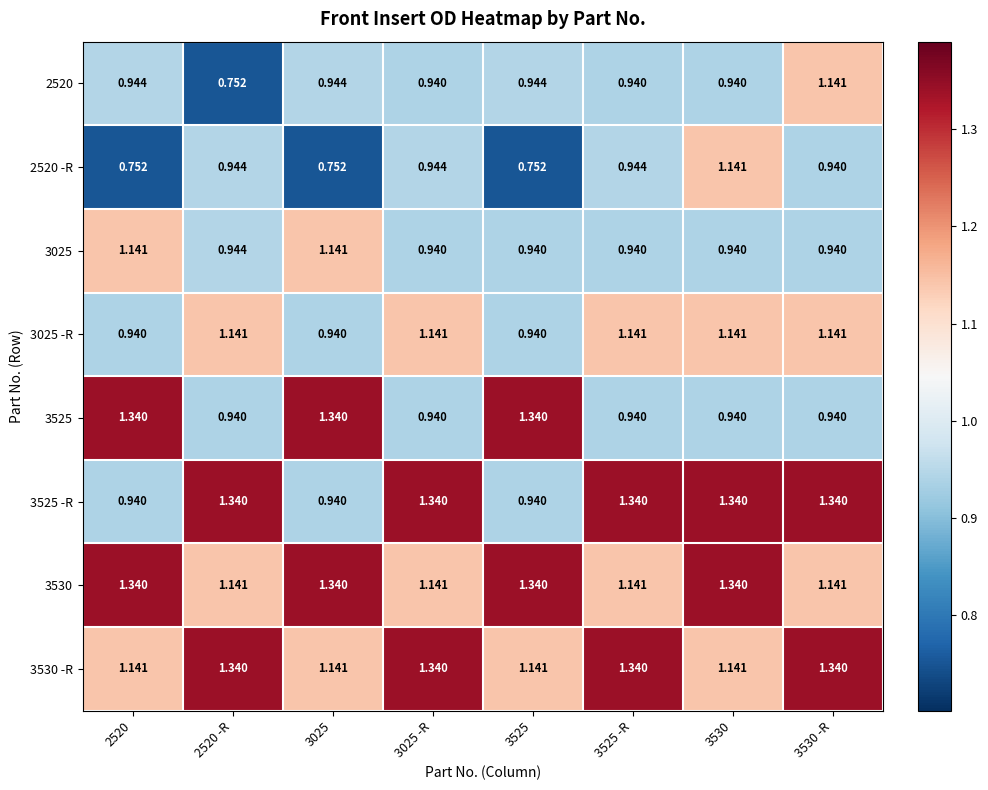

Is the value of 3025 at 3525 greater than the value of 3525 -R at 3525 -R?

No